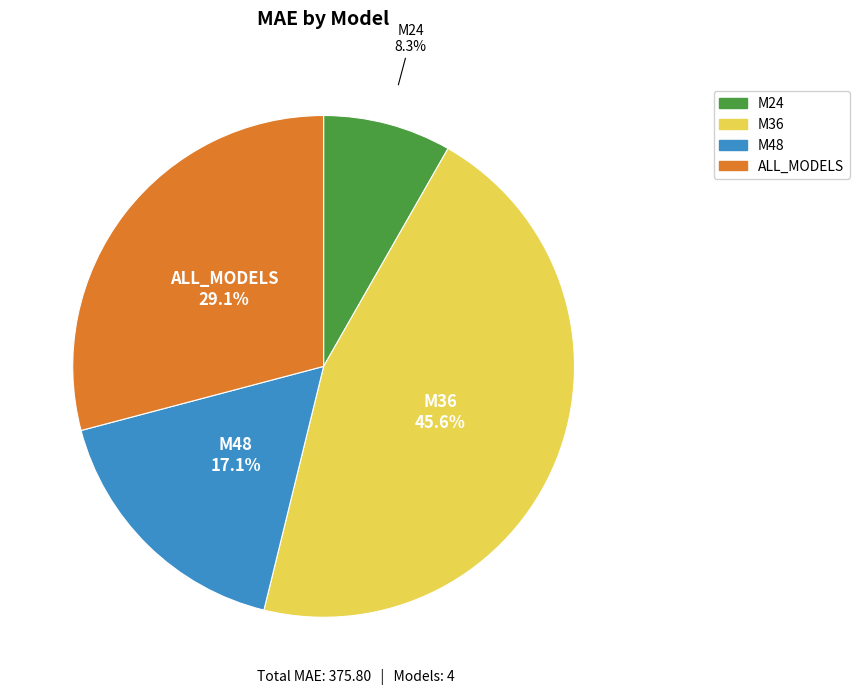

How many slices are in this pie chart?

4